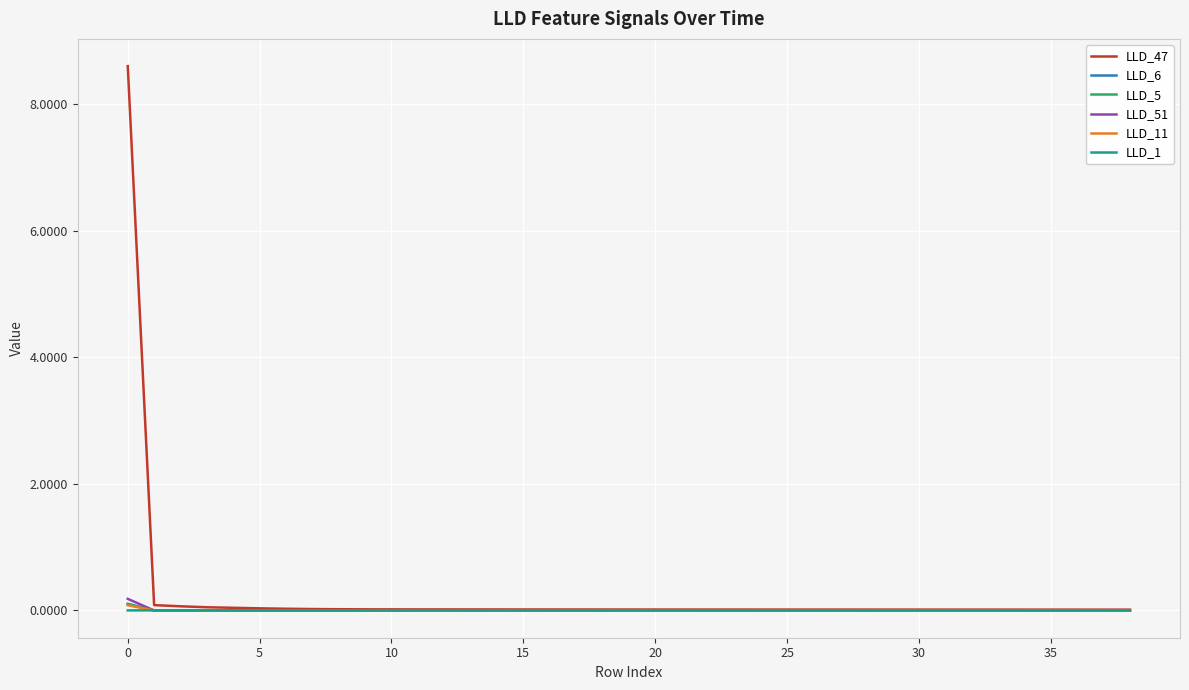

What is the maximum value shown in the chart?

8.6